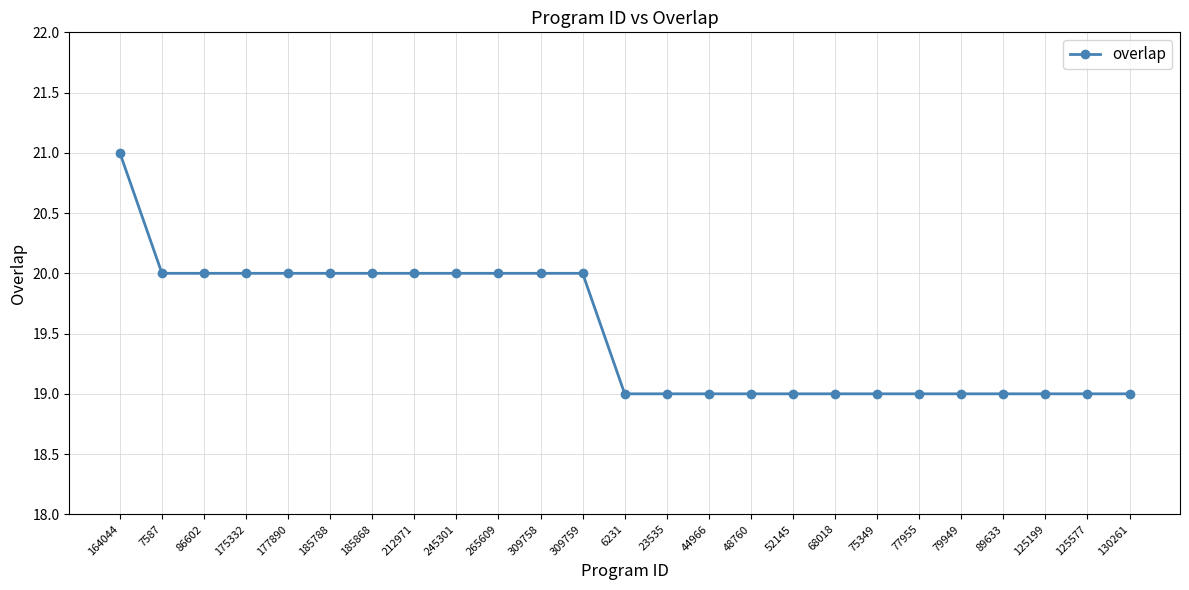

Which has a higher value, 175332 or 52145?

175332